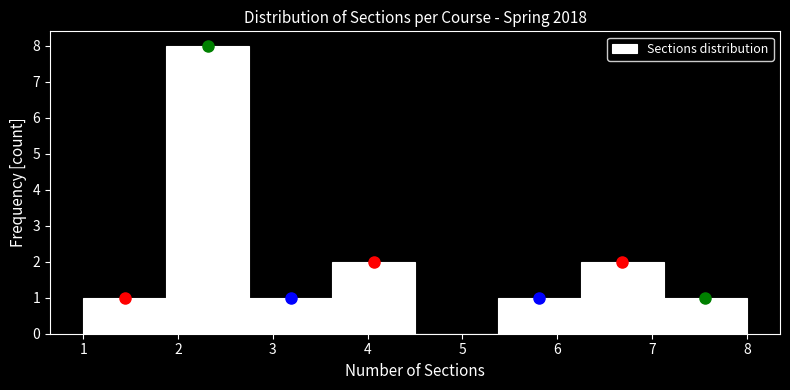

Reading left to right, transcribe this chart: for each bar, give the range it covers on the x-axis and its height. Neither the bar edges nor the heights are printed on the chart, so give them approximately, as read against the axes.

1.0 to 1.9: 1
1.9 to 2.8: 8
2.8 to 3.6: 1
3.6 to 4.5: 2
4.5 to 5.4: 0
5.4 to 6.3: 1
6.3 to 7.1: 2
7.1 to 8.0: 1